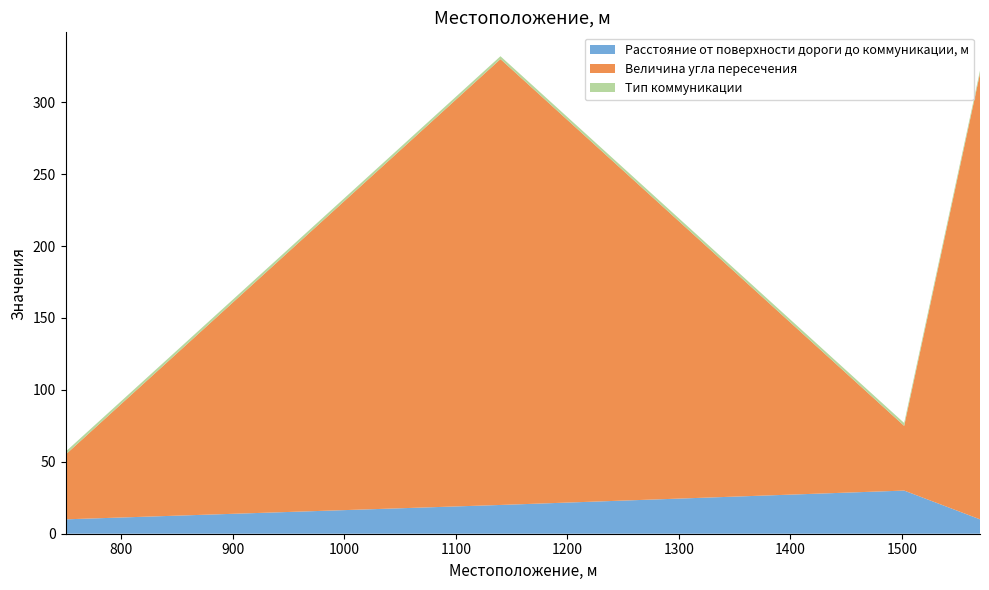

Reading right to left, extract all data points from this chart.

Расстояние от поверхности дороги до коммуникации, м: 10	30	20	10
Величина угла пересечения: 310	45	310	45
Тип коммуникации: 2	2	2	2